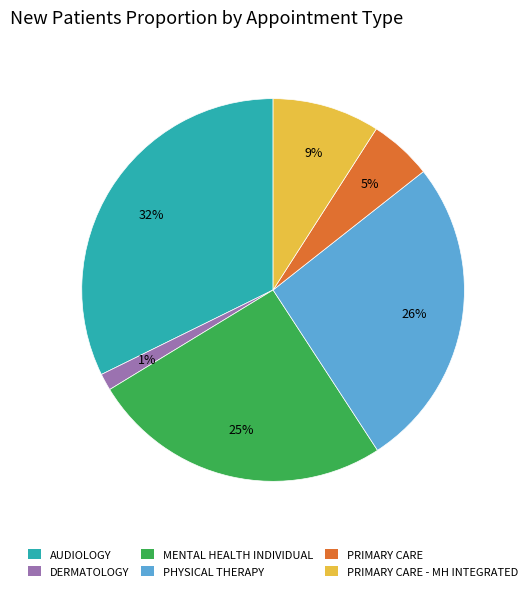

Is there any slice that represents more than half of the pie?

No